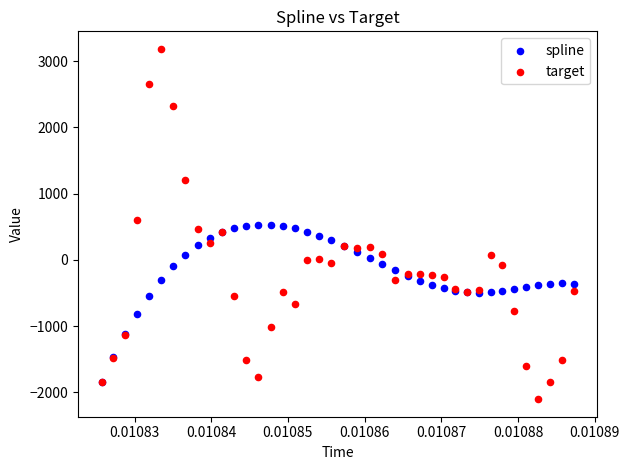

Which series reaches the minimum Y coordinate?

target